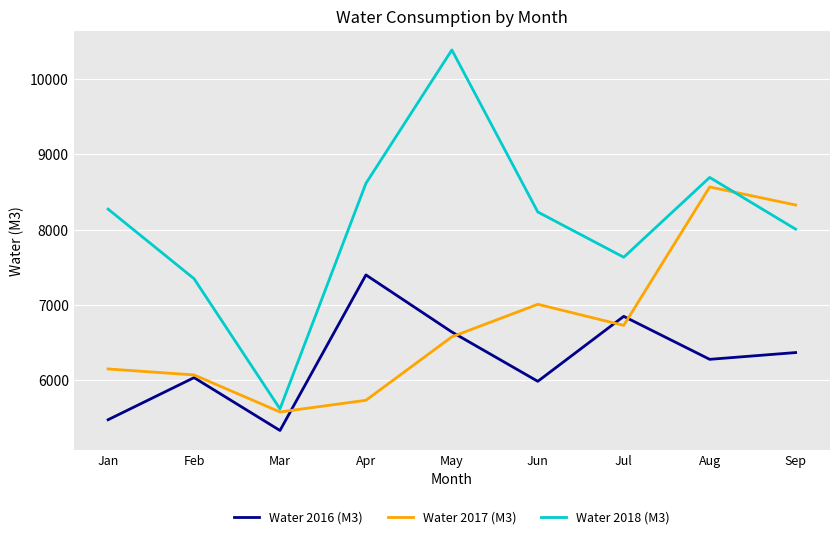

True or false: Water 2017 (M3) has more than 0 points higher than both neighbors.

True